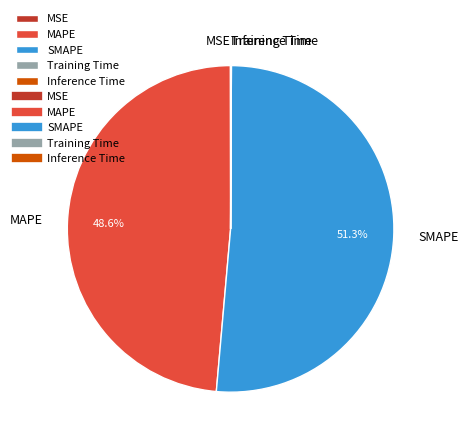

Which category has the biggest portion of the pie?

SMAPE